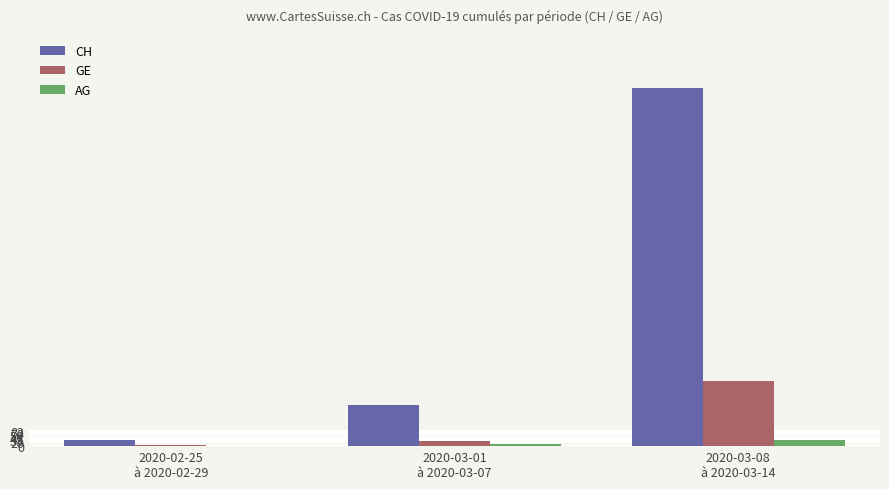

What is the sum of all GE values?

380